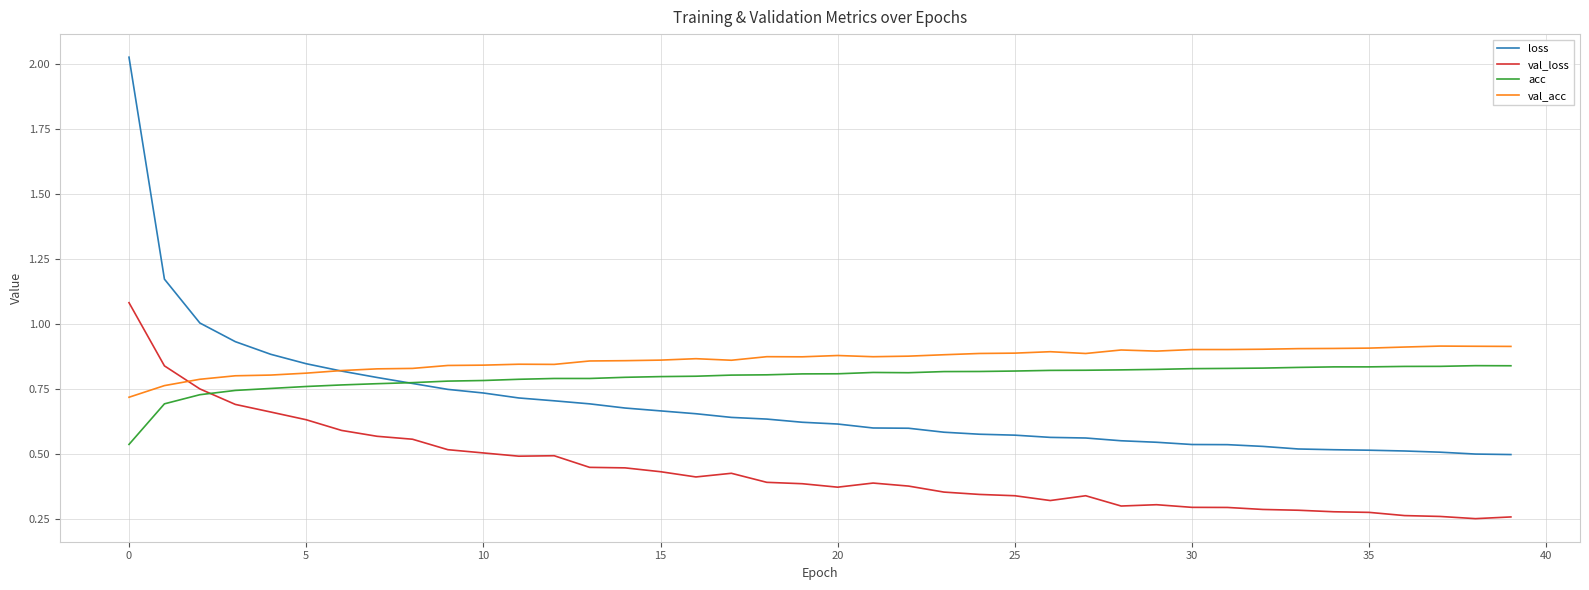

True or false: val_acc and val_loss intersect in this chart.

True